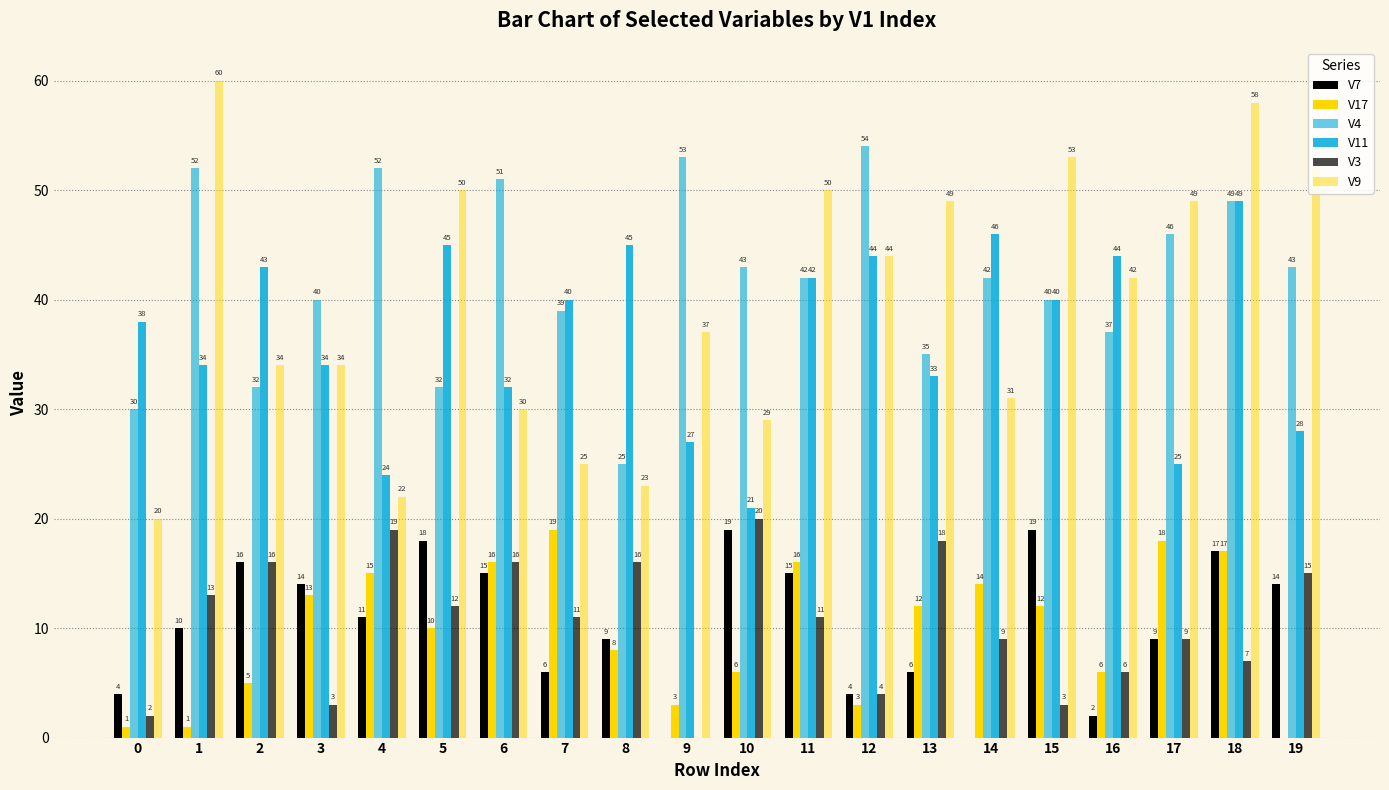

How many data points does each series have?

20